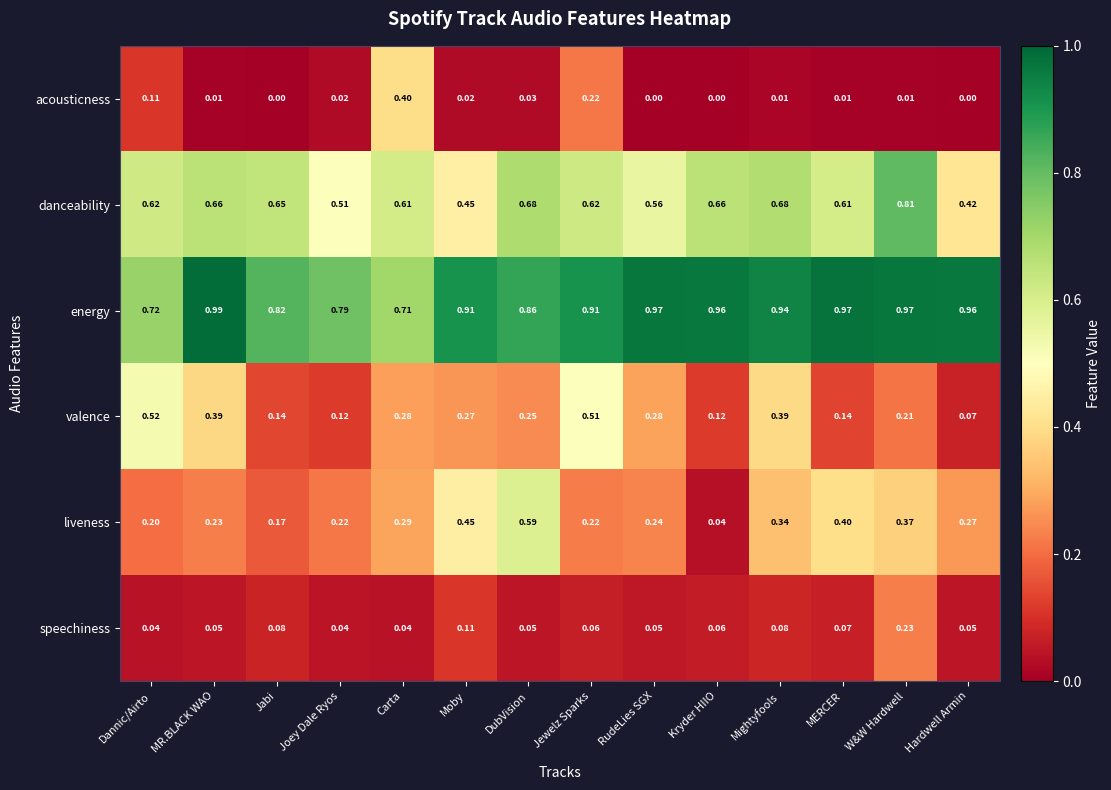

Rank the series by their maximum value, from lowest to highest.

speechiness, acousticness, valence, liveness, danceability, energy